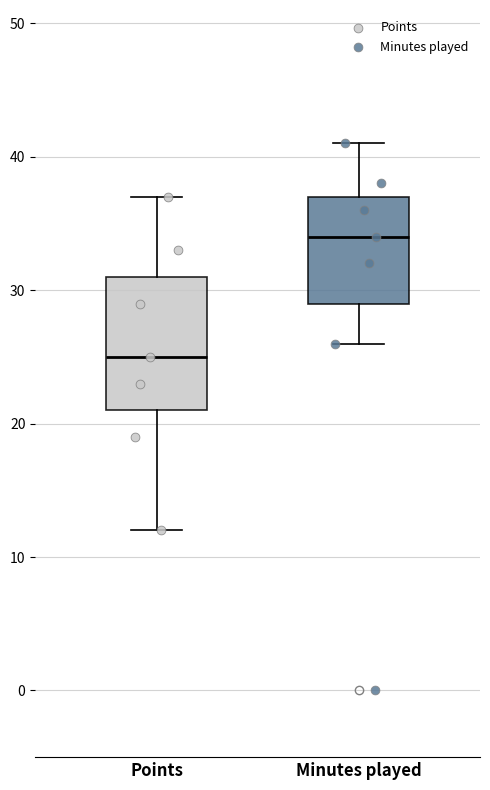

Which box is the tallest, from its lower edge to its upper edge?

Points